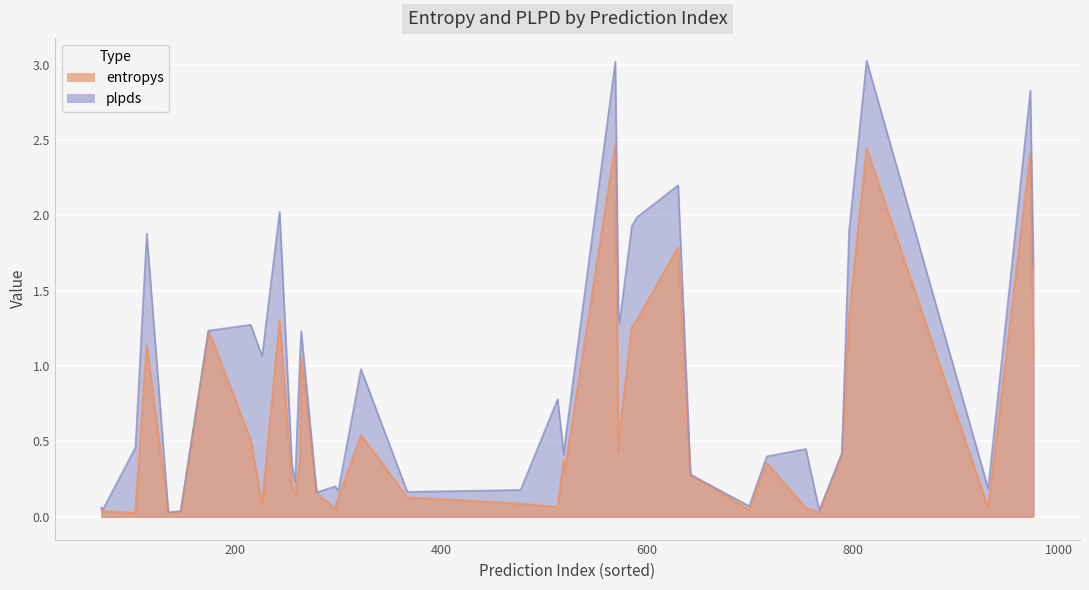

What is the sum of all entropys values?

24.4